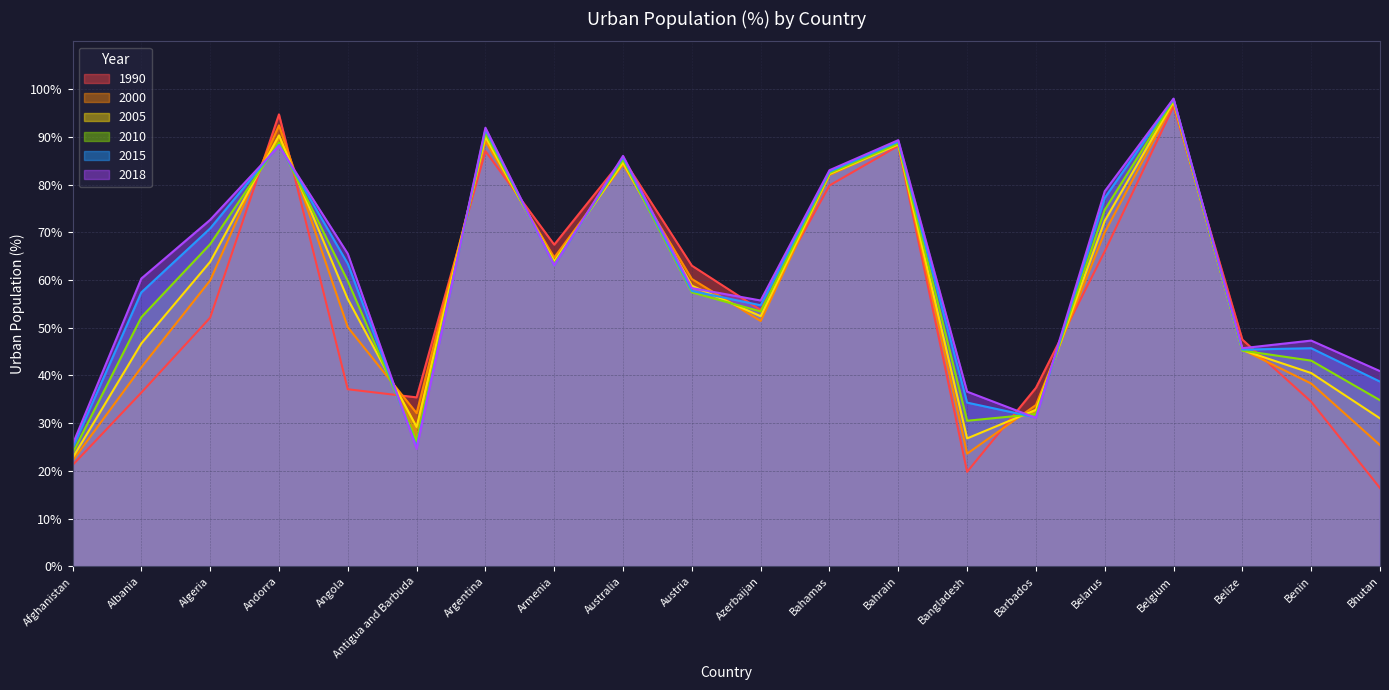

Between Algeria and Austria, which series saw the biggest shift?

2018